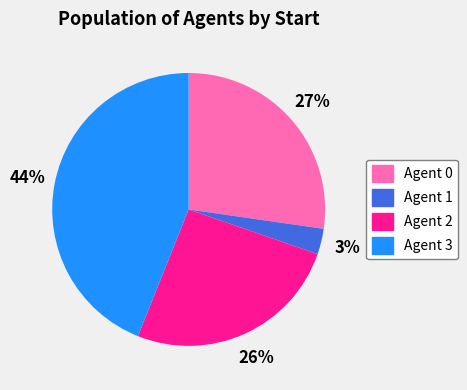

To the nearest percent, what percentage of the pie is Agent 2?

26%